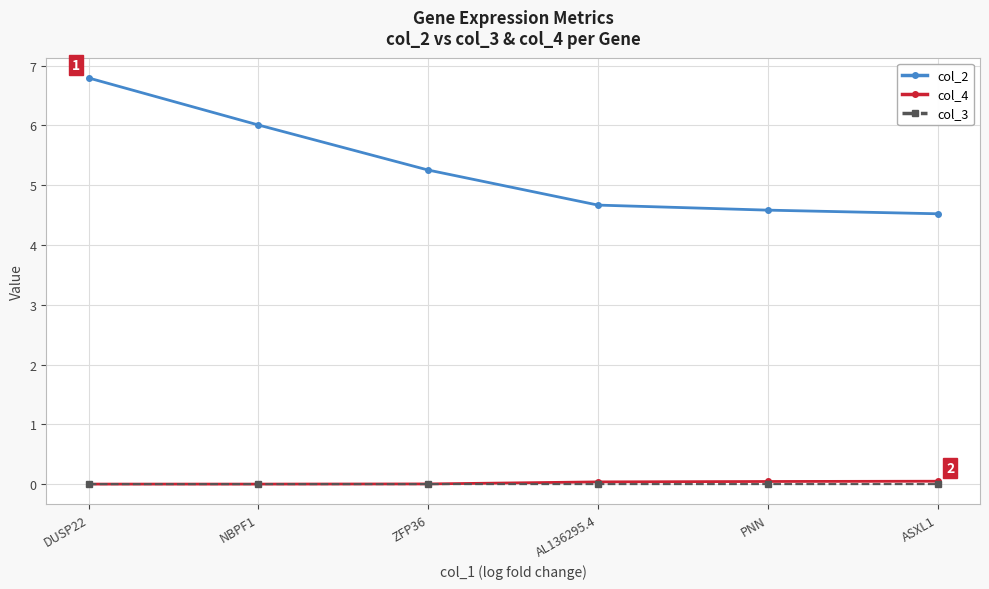

Which series has the largest range (max minus min)?

col_2